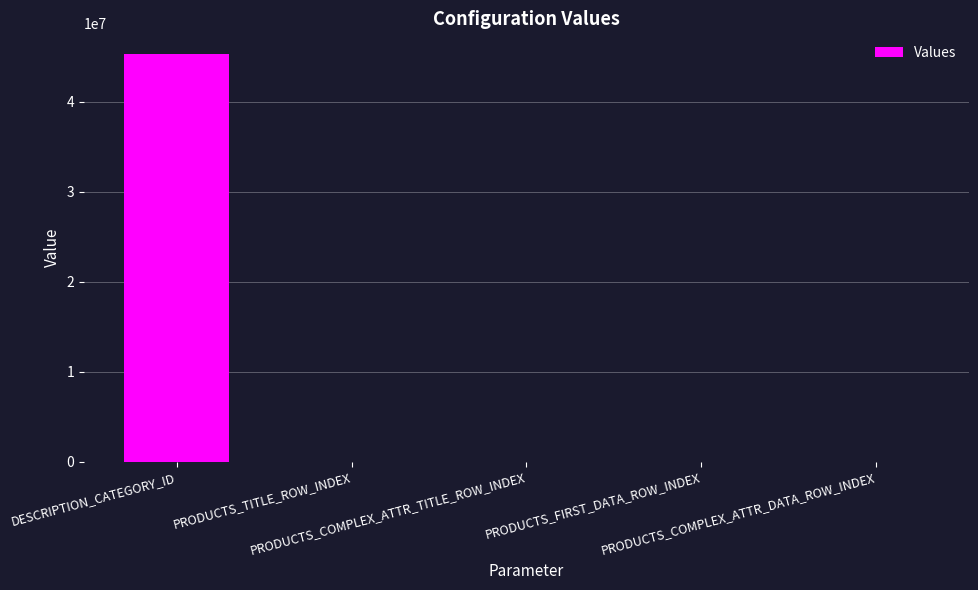

What is the sum of all values?

45365527